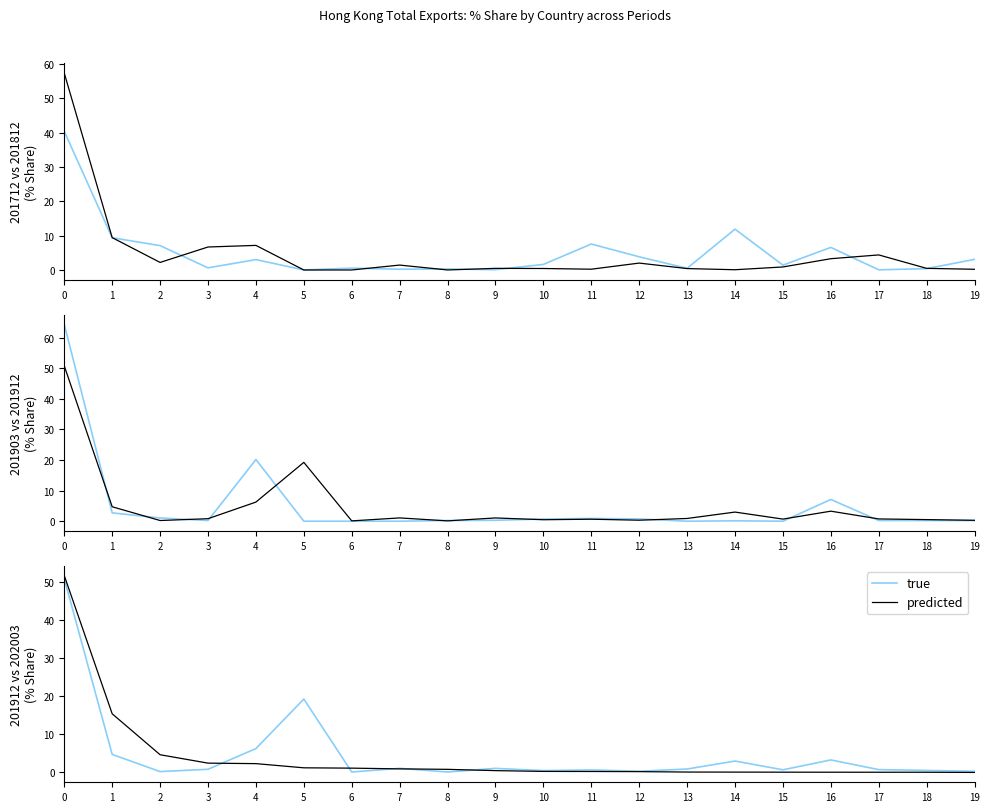

Reading right to left, what are all the values shown in this chart?

true: 0.3	0.5	0.7	3.3	0.7	3.0	0.9	0.3	0.7	0.5	1.1	0.1	1.1	0.1	19.2	6.3	0.8	0.2	4.7	50.8
predicted: 0.0	0.1	0.1	0.1	0.1	0.1	0.1	0.2	0.3	0.3	0.5	0.8	0.9	1.1	1.2	2.3	2.4	4.6	15.4	51.6